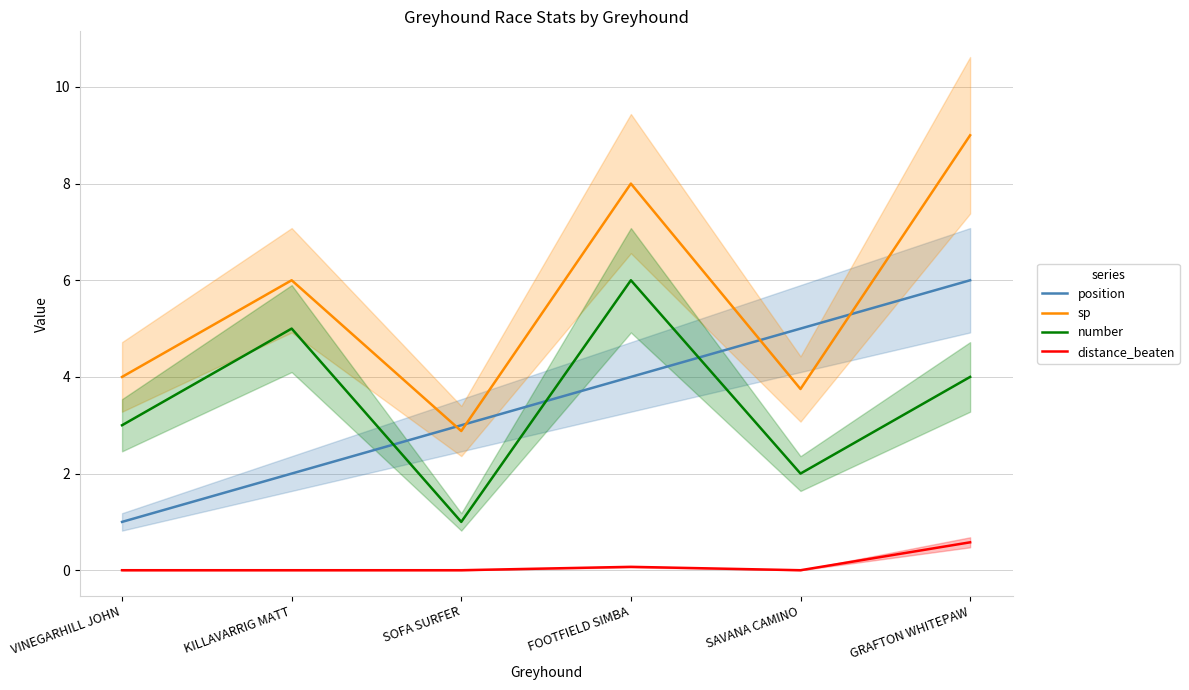

Is it true that distance_beaten equals 0.1 at FOOTFIELD SIMBA?

True